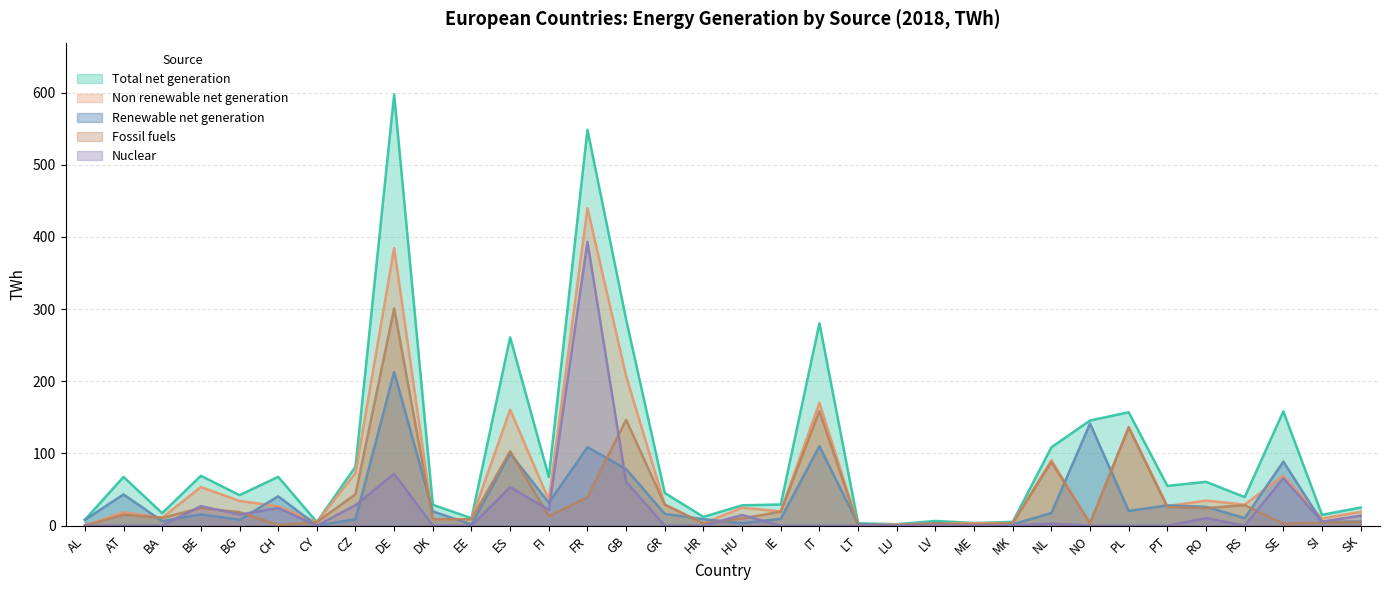

Does the chart display data point markers on the line(s)?

No